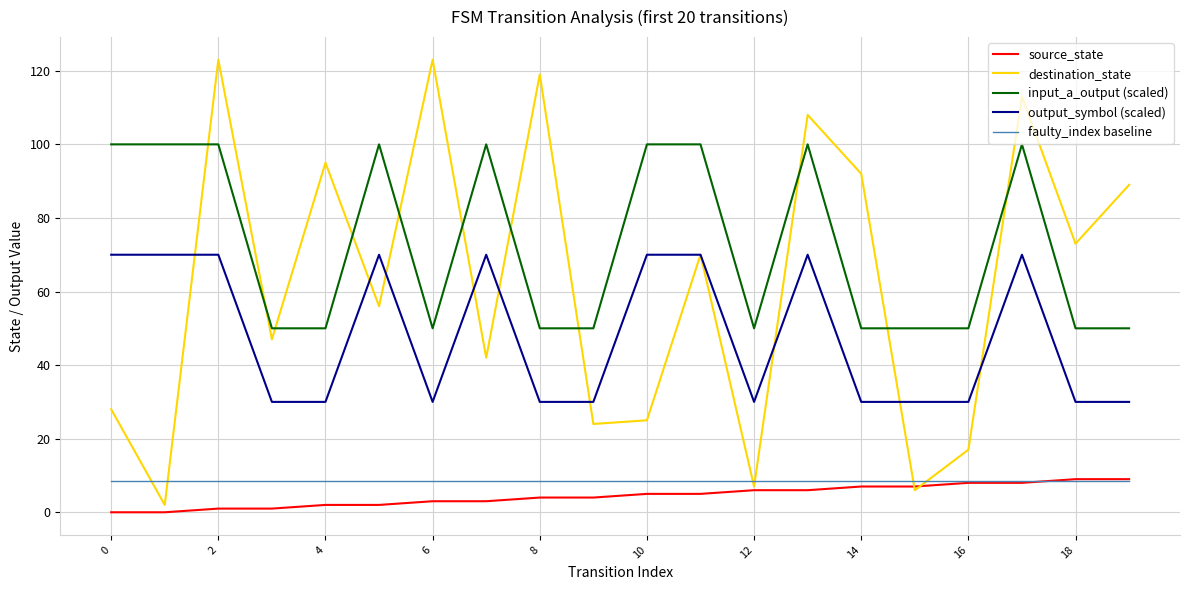

Which series has the largest total across all categories?

input_a_output (scaled)